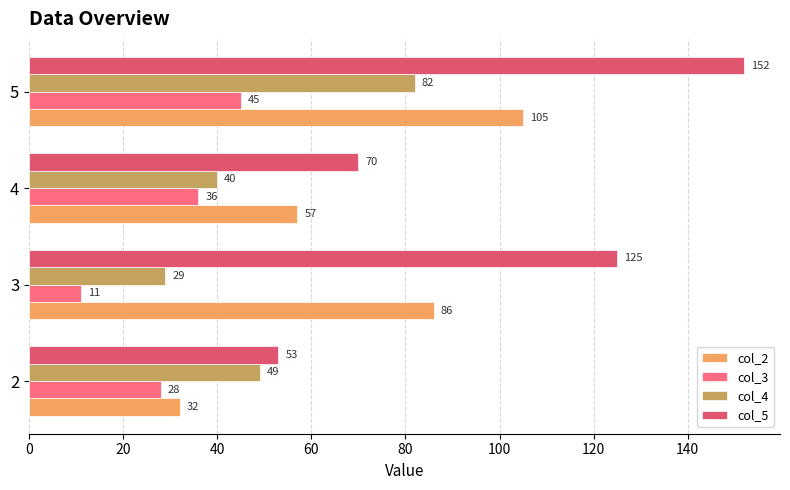

At which label is col_5 closest to 102?

3